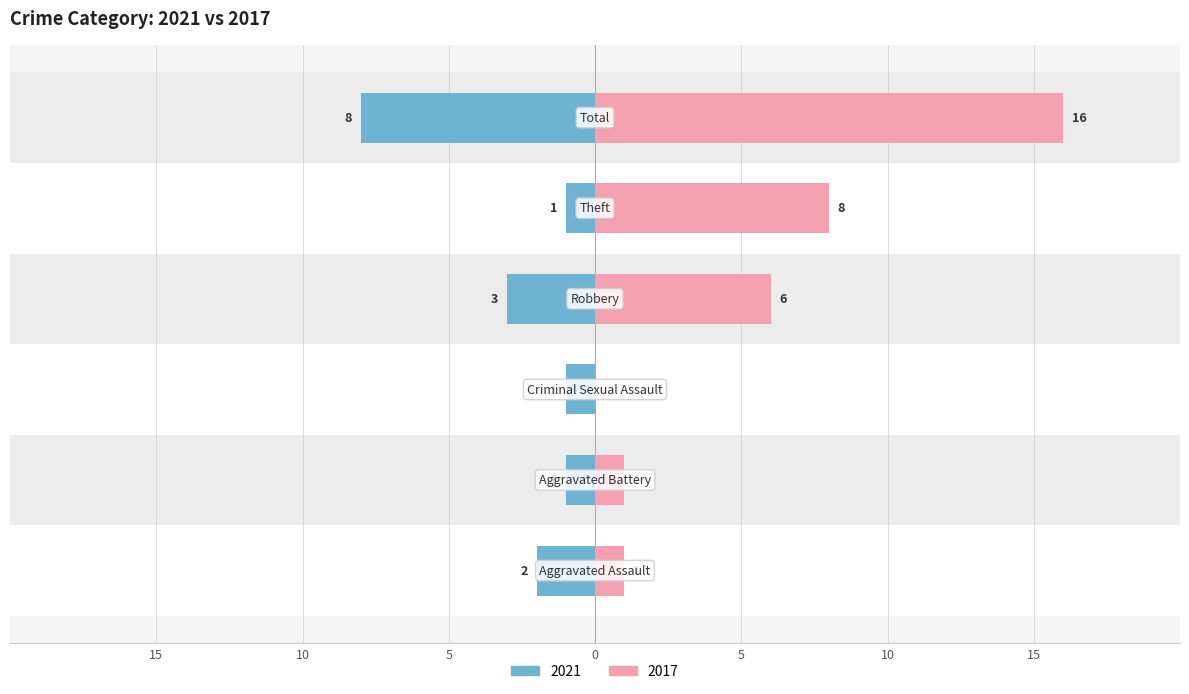

What is the label of the 1st bar from the left?

Aggravated Assault